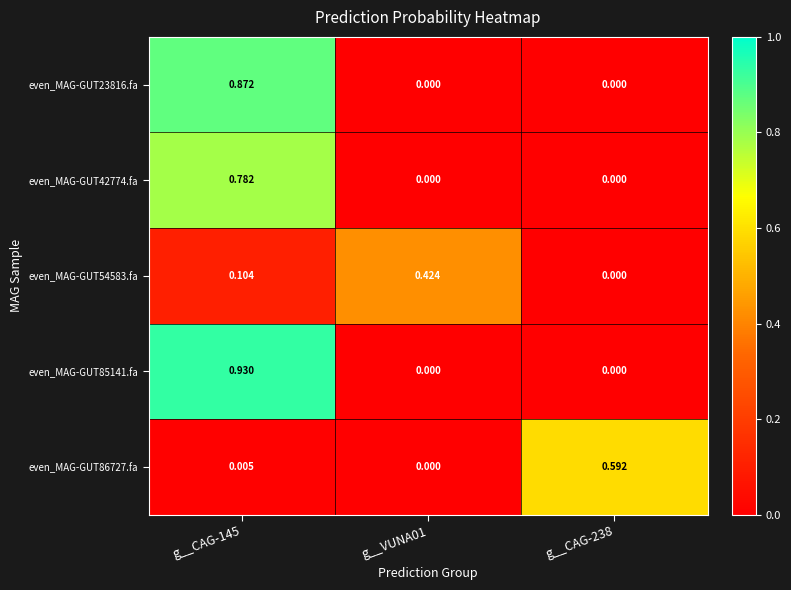

Count the number of data series in this chart.

5